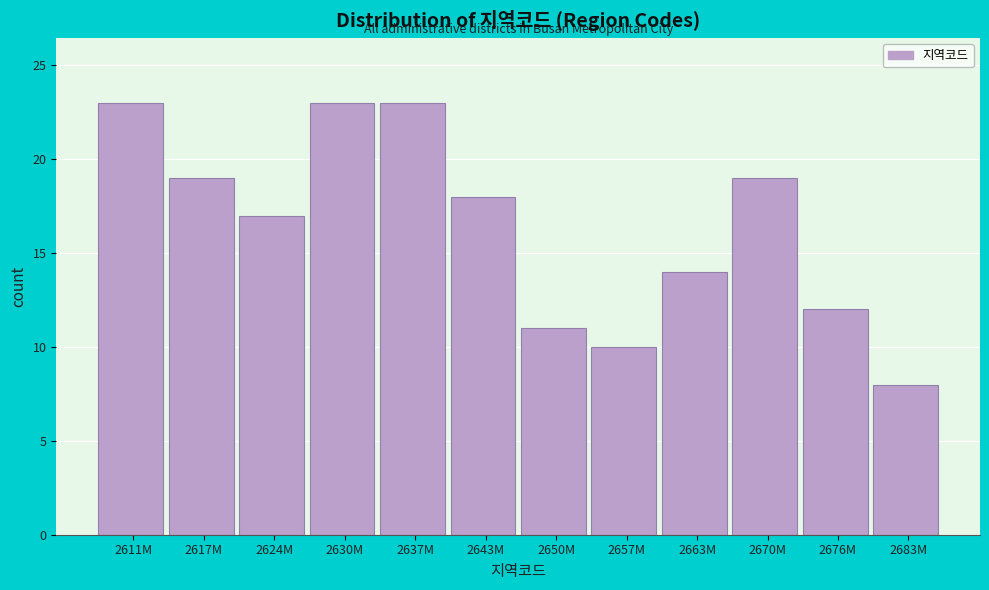

Reading right to left, extract all data points from this chart.

8	12	19	14	10	11	18	23	23	17	19	23